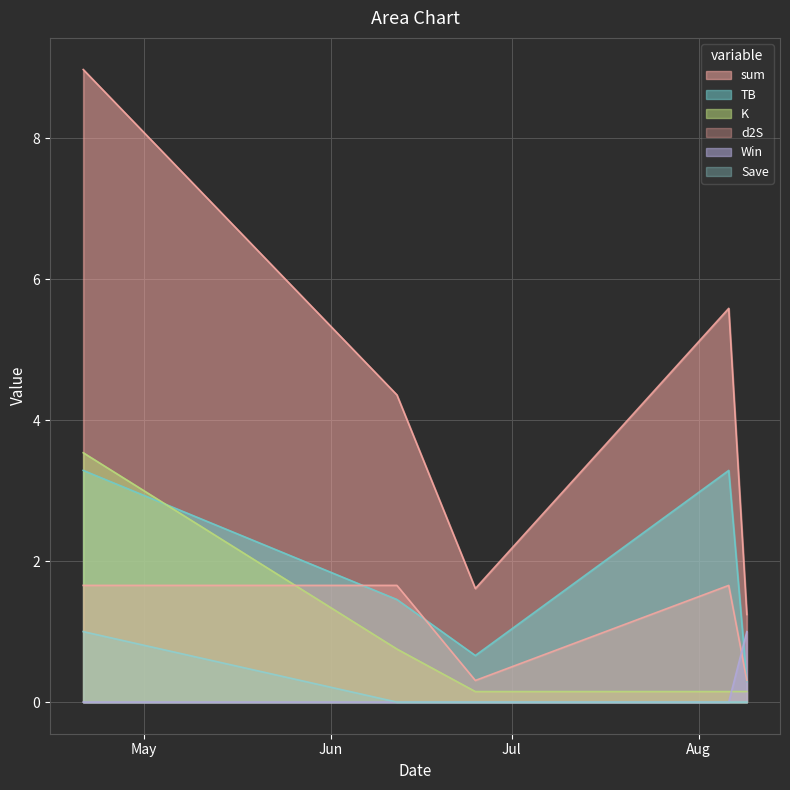

What are all the series names shown in the legend?

sum, TB, K, d2S, Win, Save